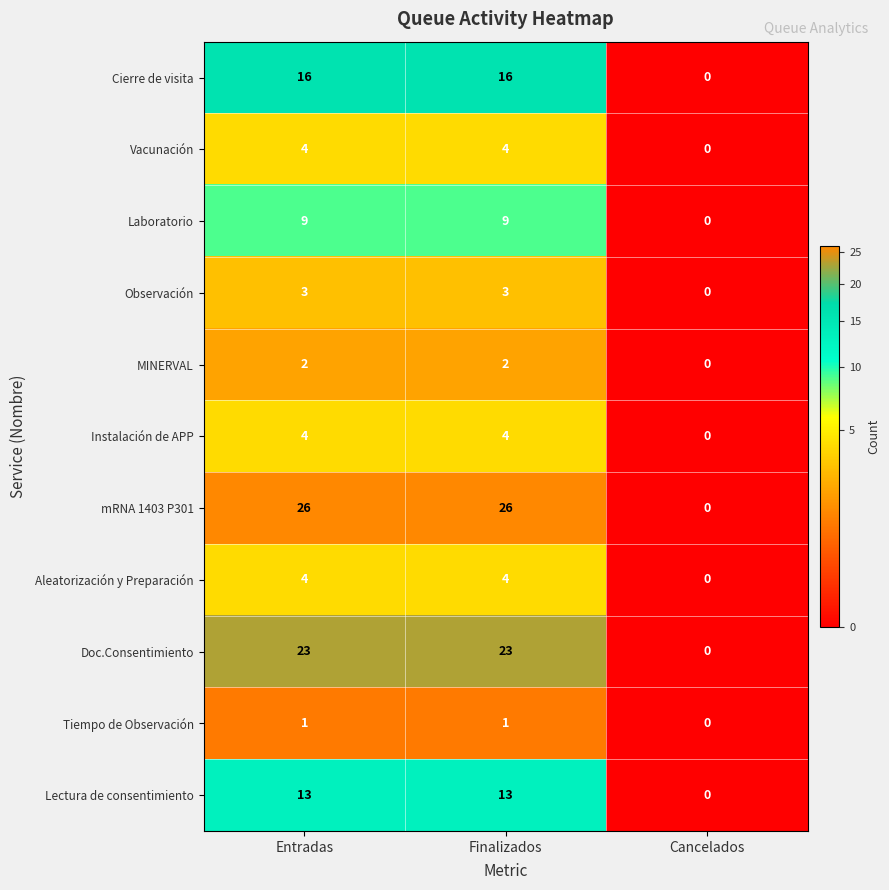

Is it true that Aleatorización y Preparación equals -1 at Cancelados?

False